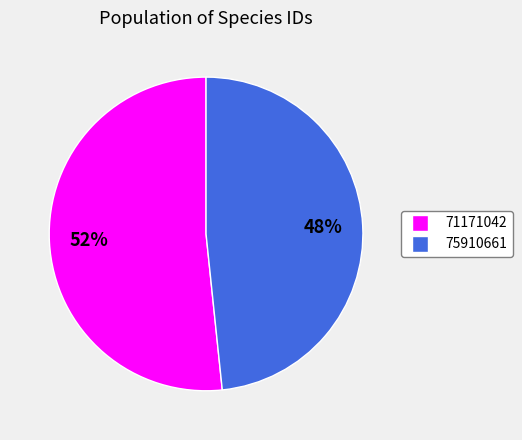

Which slice is the largest?

71171042